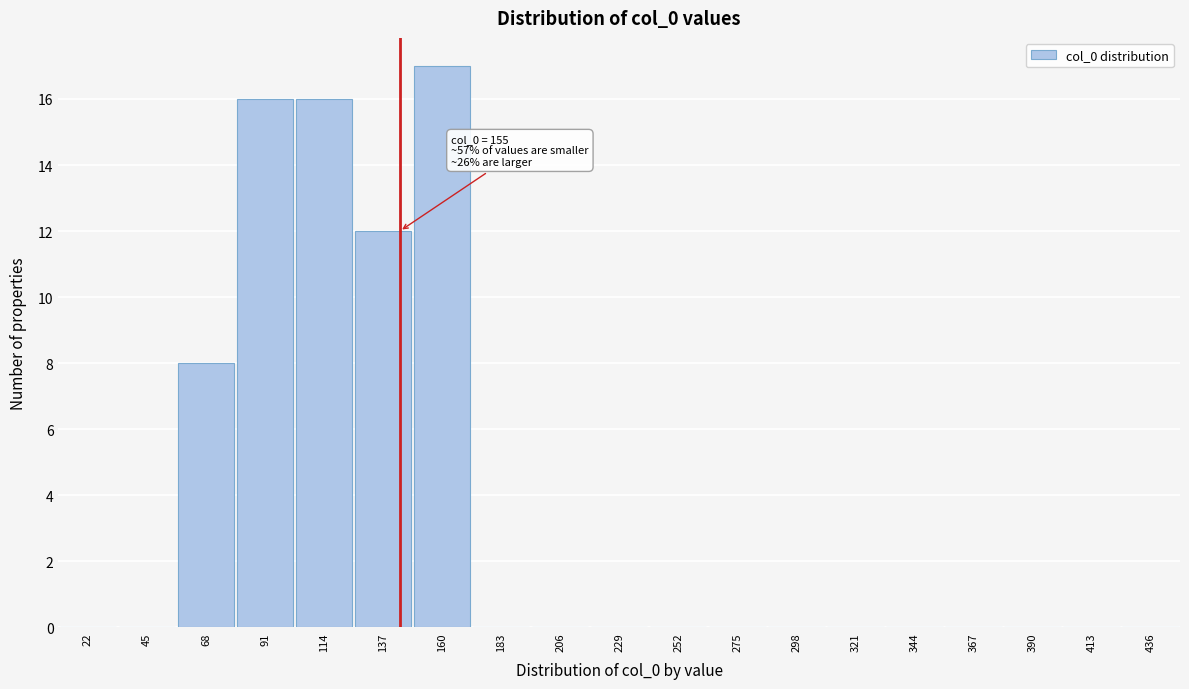

Reading right to left, what are all the values shown in this chart?

436=0	413=0	390=0	367=0	344=0	321=0	298=0	275=0	252=0	229=0	206=0	183=0	160=17	137=12	114=16	91=16	68=8	45=0	22=0